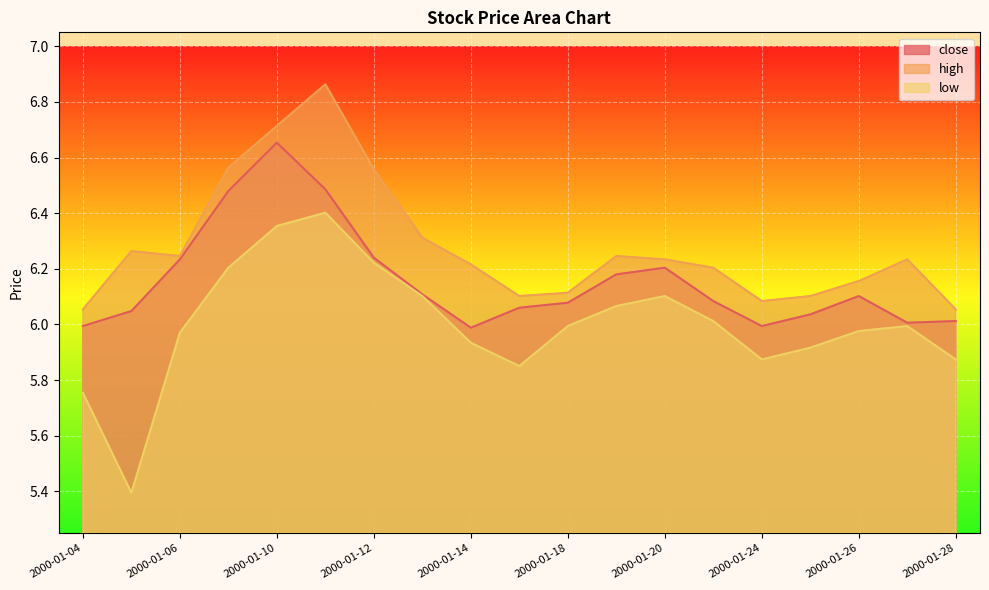

Which label corresponds to the smallest value in the chart?

2000-01-05